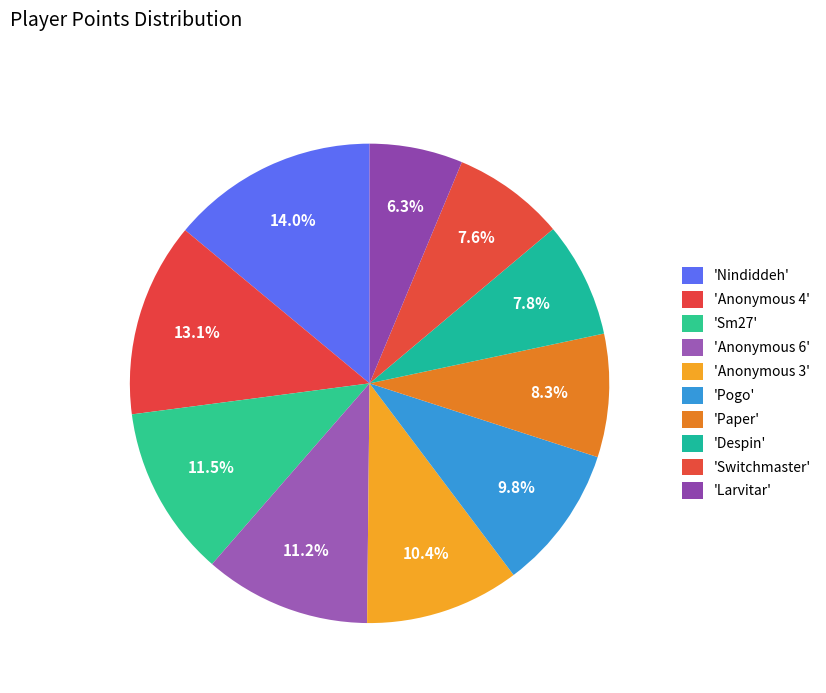

To the nearest percent, what is the difference between the largest and smallest slice percentages?

8%